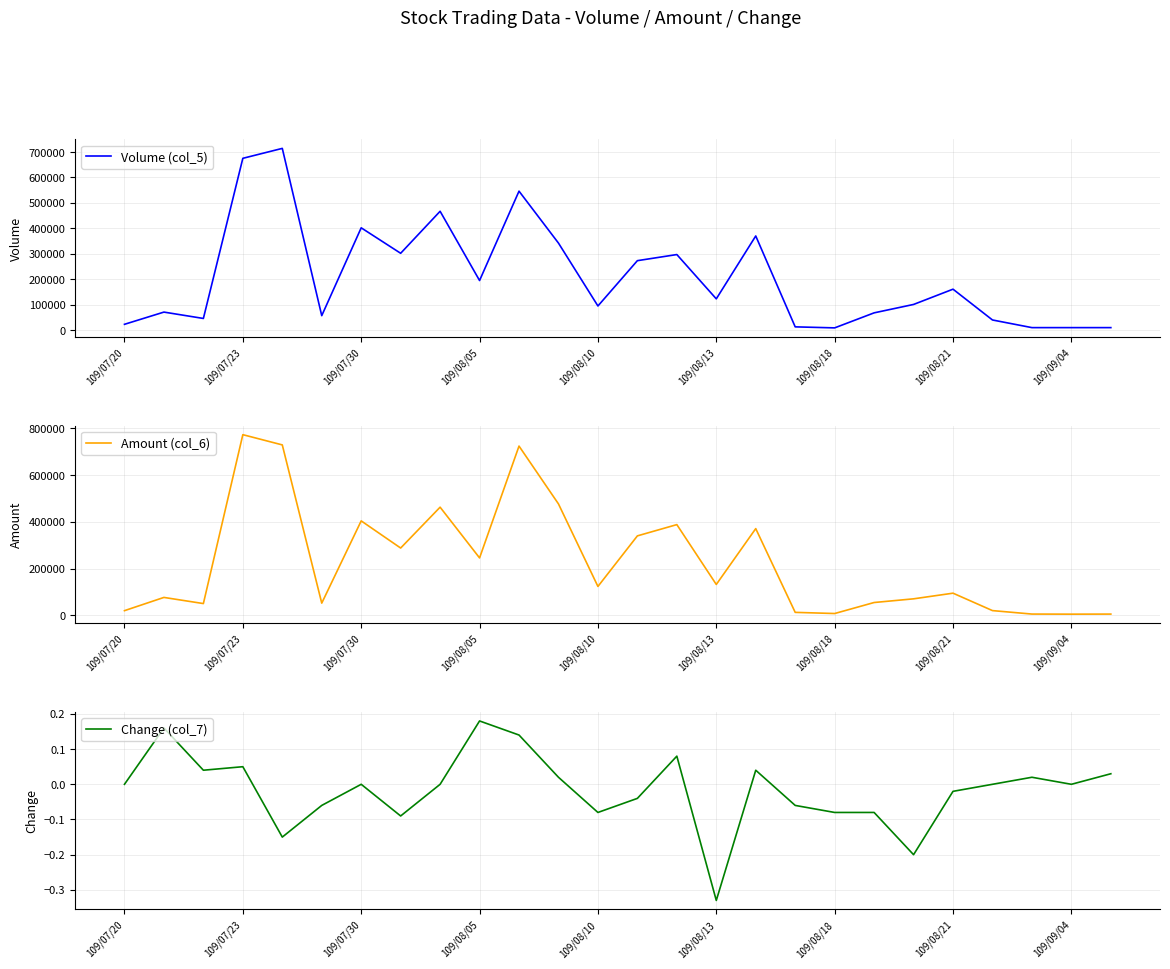

How many data points in Volume (col_5) are less than 123000?

13